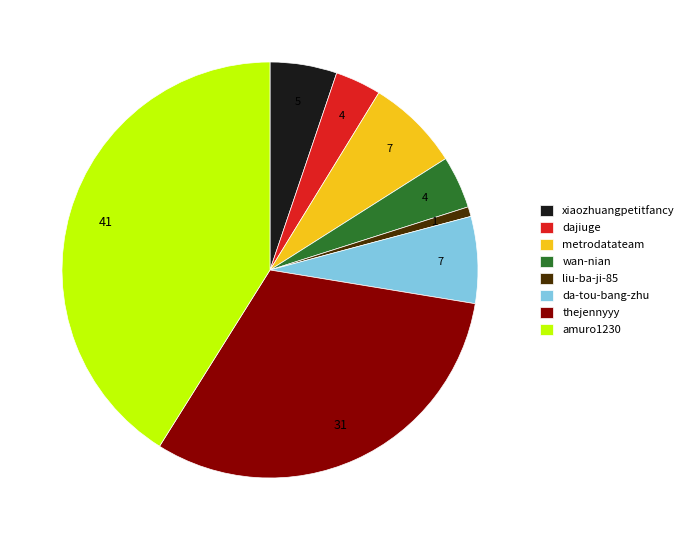

Count the number of slices in the pie.

8